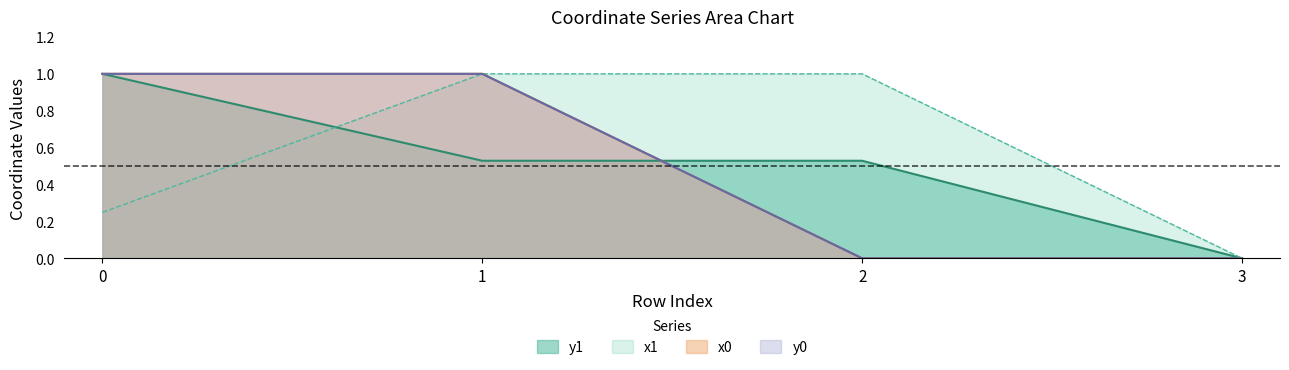

Where is x1 nearest to the value 0?

3